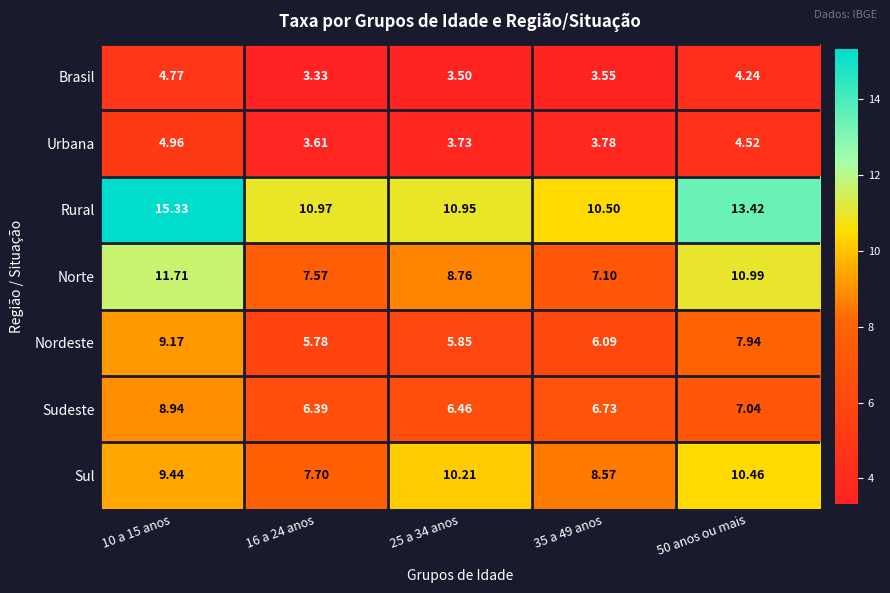

Between 10 a 15 anos and 25 a 34 anos, which series saw the biggest shift?

Rural